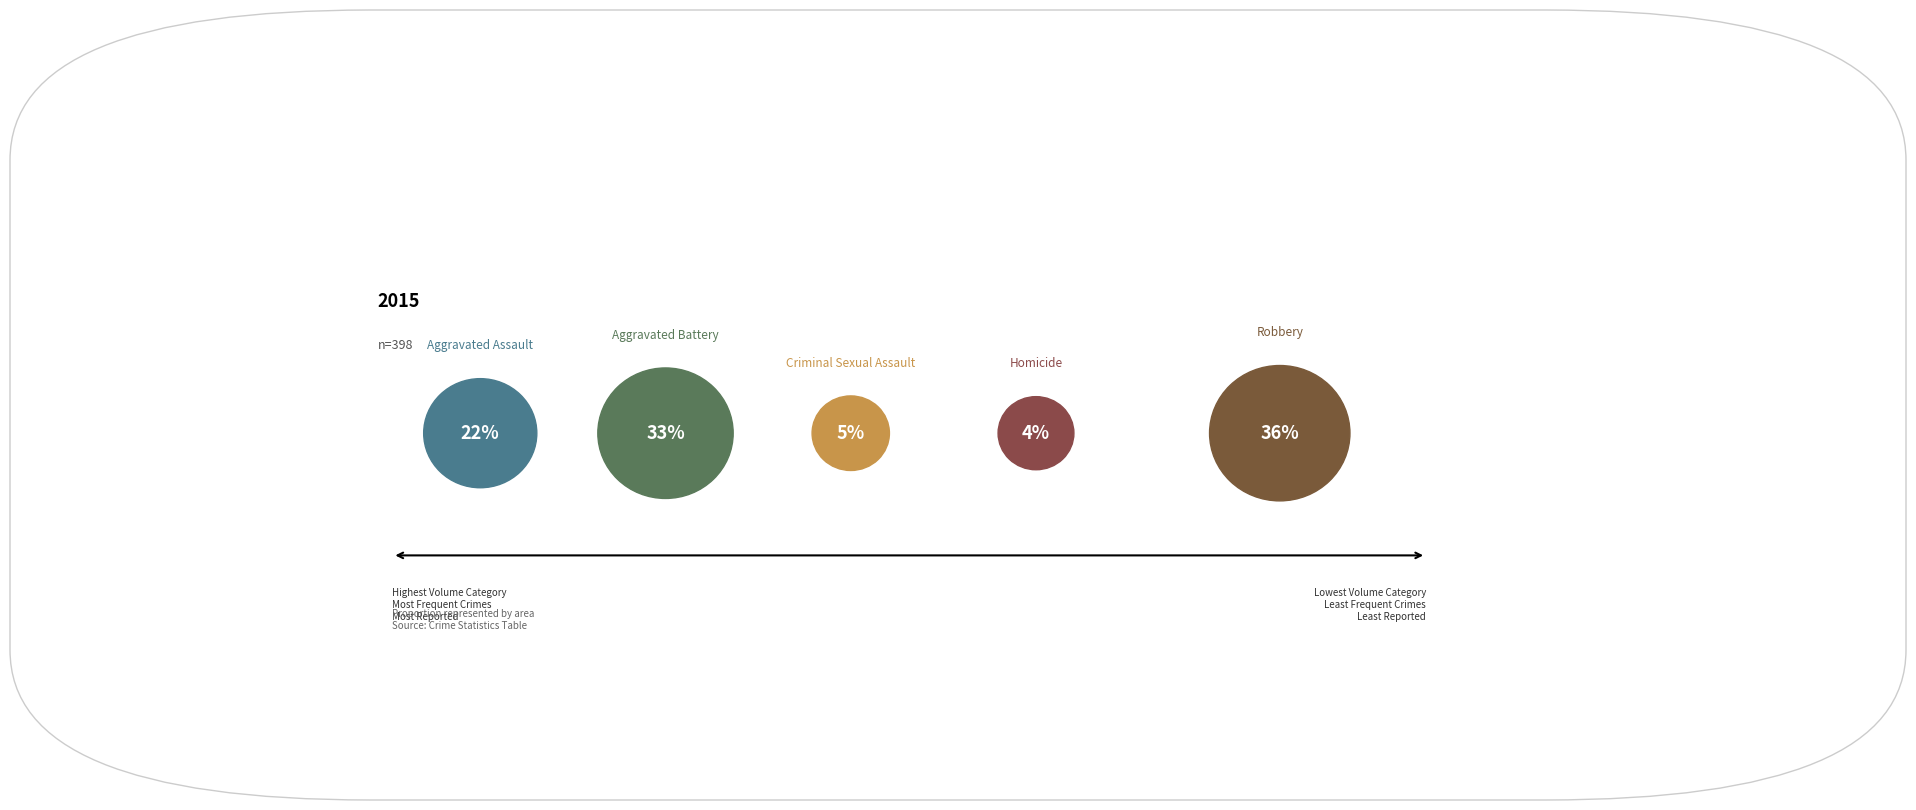

To the nearest percent, what is the difference between the Homicide and Robbery slice percentages?

32%